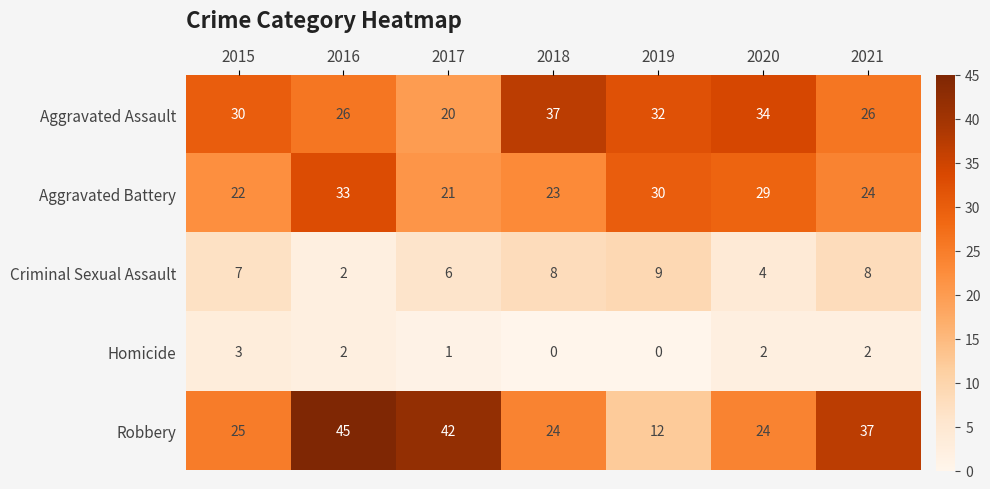

The value of Robbery at 2020 is 24. True or false?

True